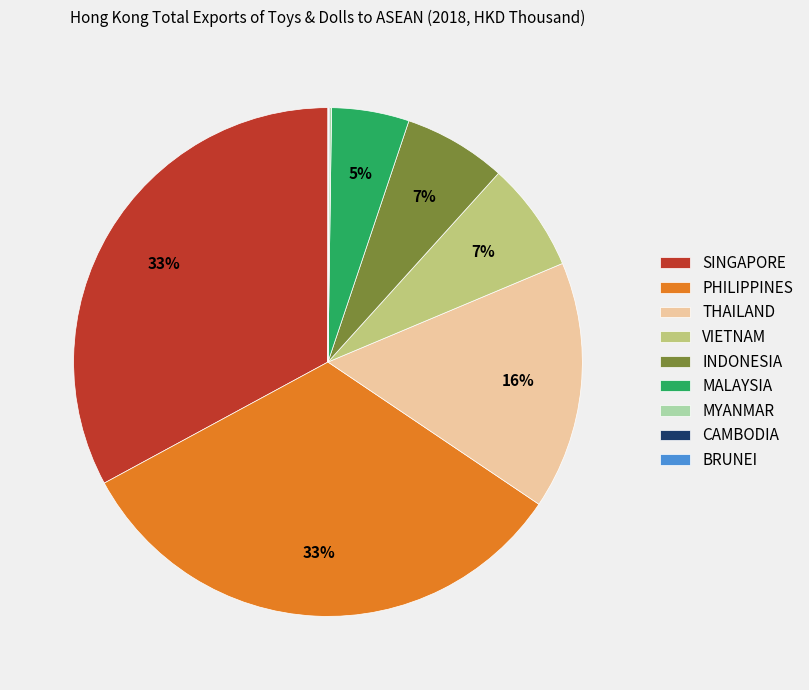

Does any single category account for the majority?

No